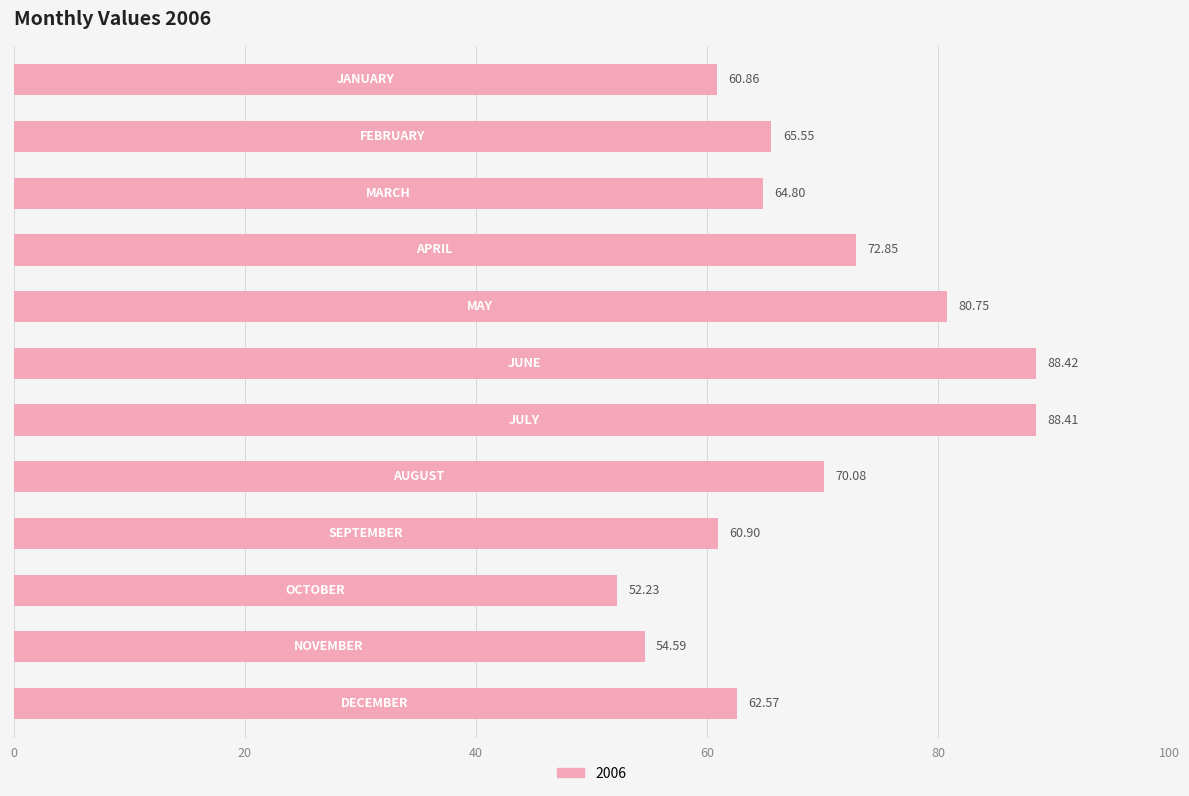

What is the average value?

68.5